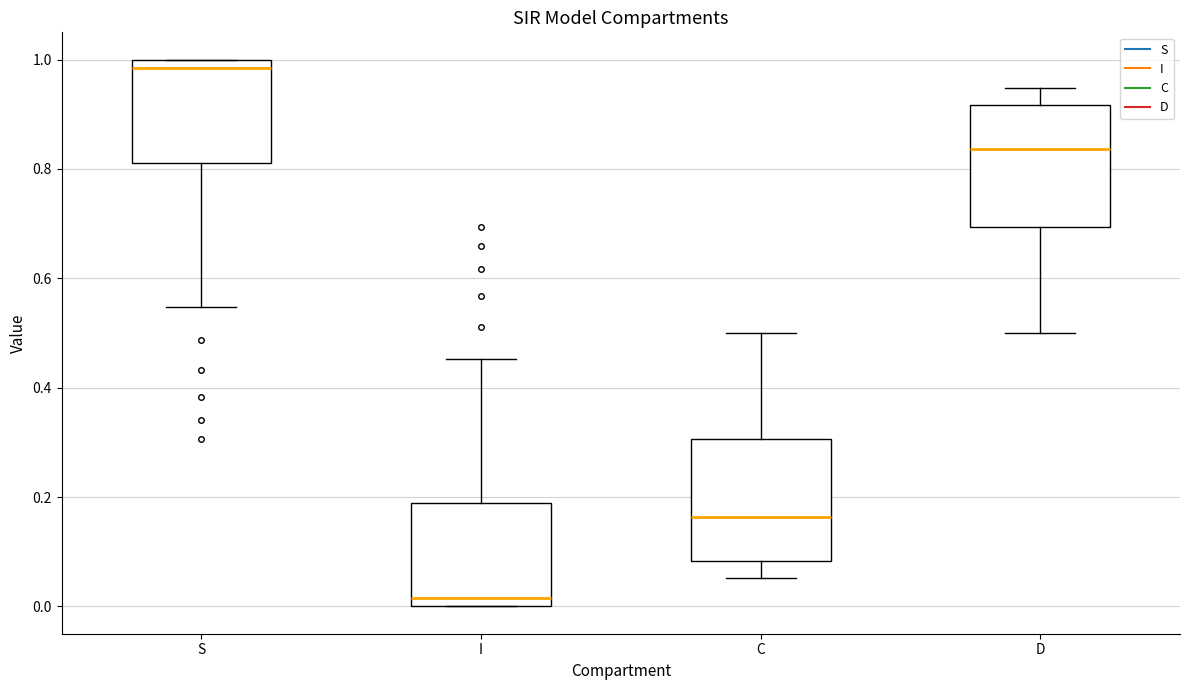

Reading left to right, transcribe this box plot: for each box, give where its median line is, the range the box spans, and where its two whiskers end, as read against the y-axis. The values are not printed on the chart, so give them approximately, as read against the axis.

S: median 0.98, box 0.82 to 1.00, whiskers 0.54 to 1.00
I: median 0.02, box 0.00 to 0.18, whiskers 0.00 to 0.46
C: median 0.16, box 0.08 to 0.30, whiskers 0.06 to 0.50
D: median 0.84, box 0.70 to 0.92, whiskers 0.50 to 0.94